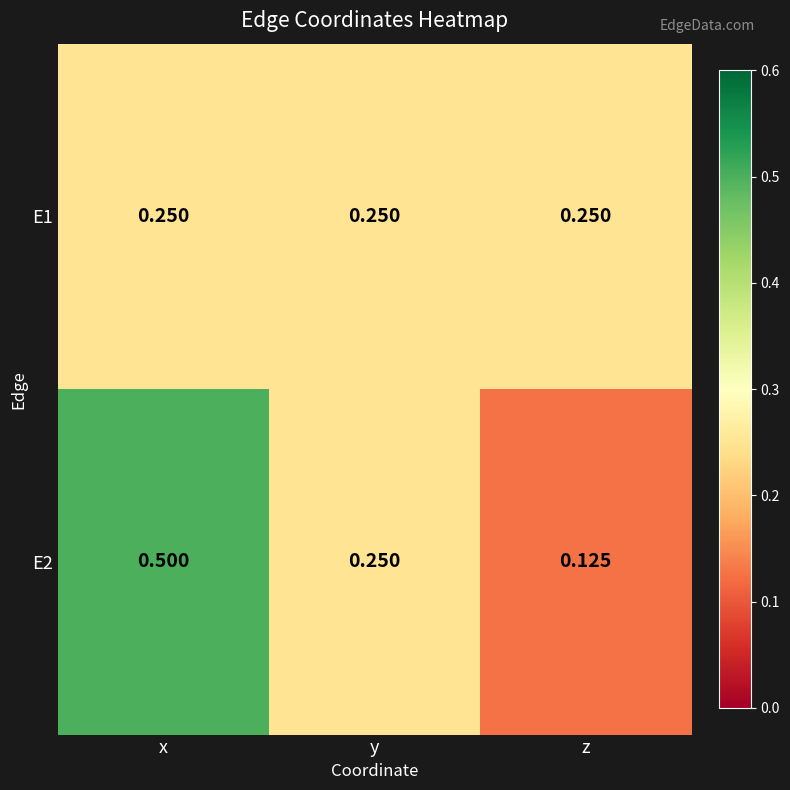

At which category does the chart reach its peak across all series?

x